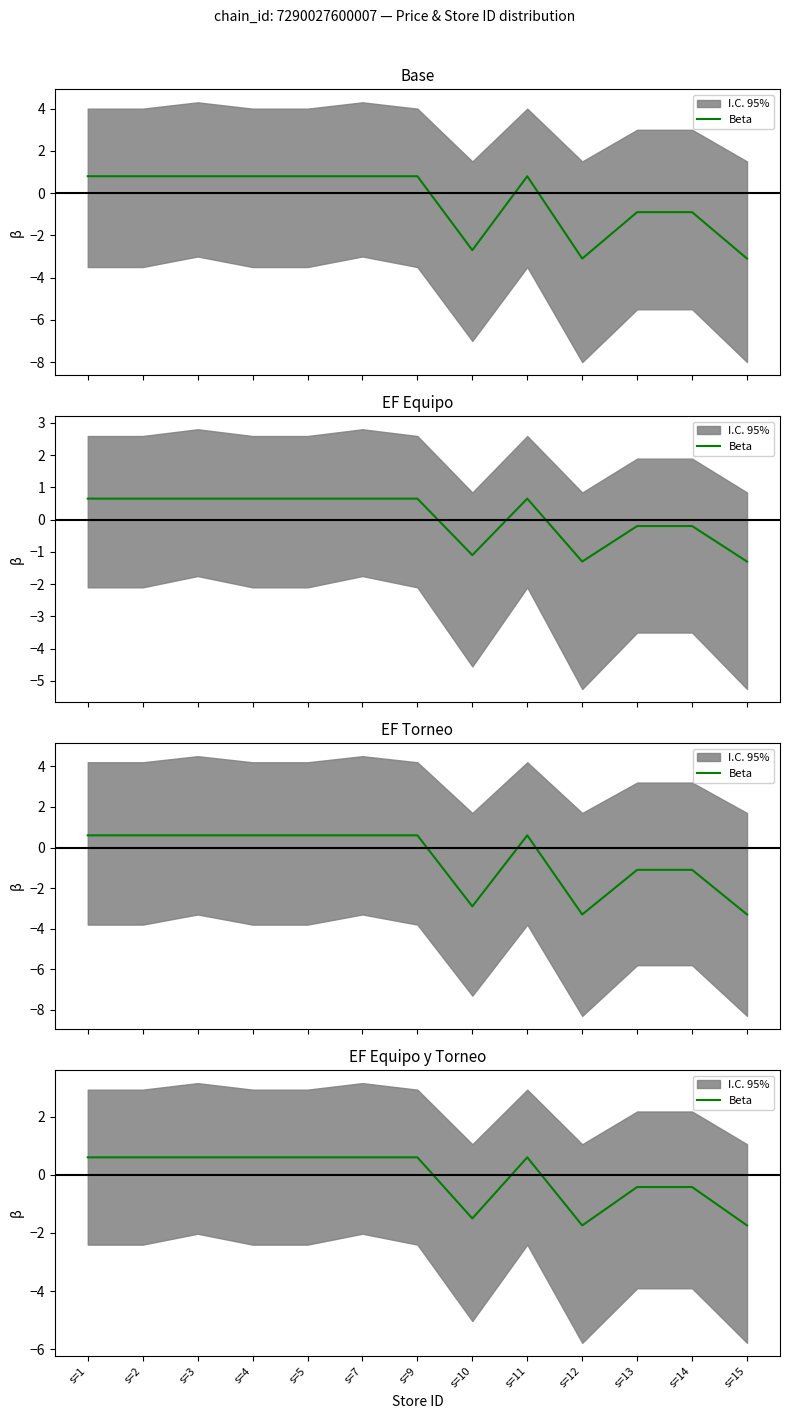

How many values are below 0?

5